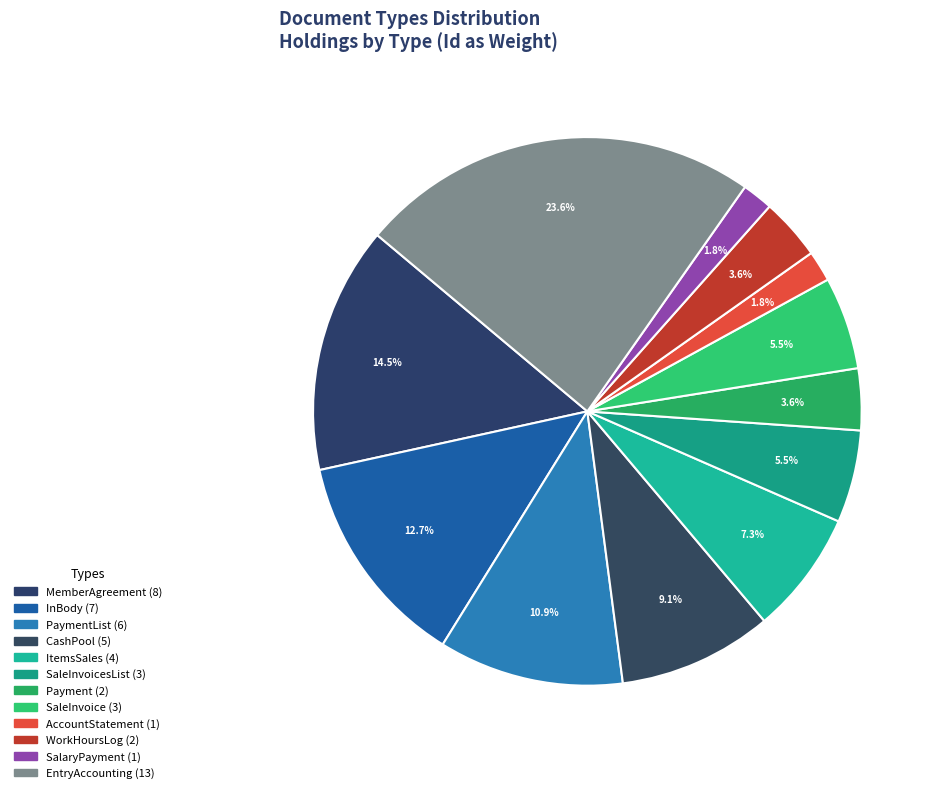

How many slices are in this pie chart?

12